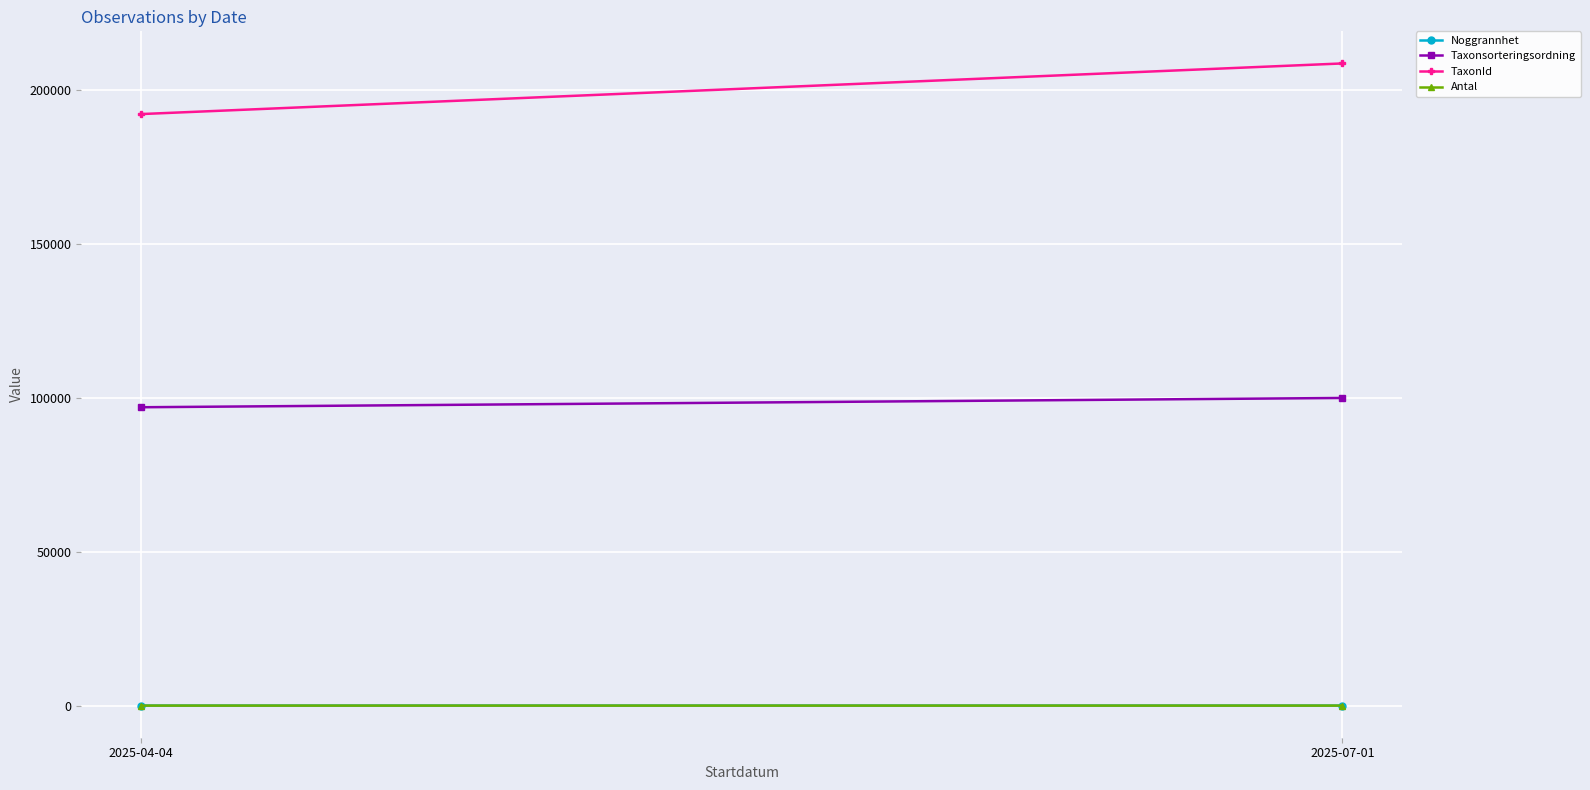

What is the approximate value of TaxonId at 2025-07-01?

208749.7